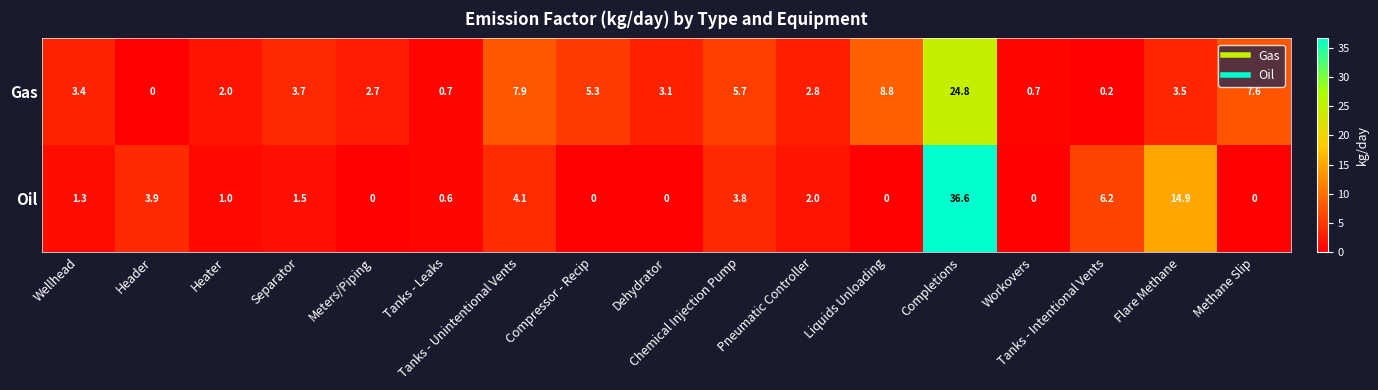

Which series changed the most between Dehydrator and Liquids Unloading?

Gas